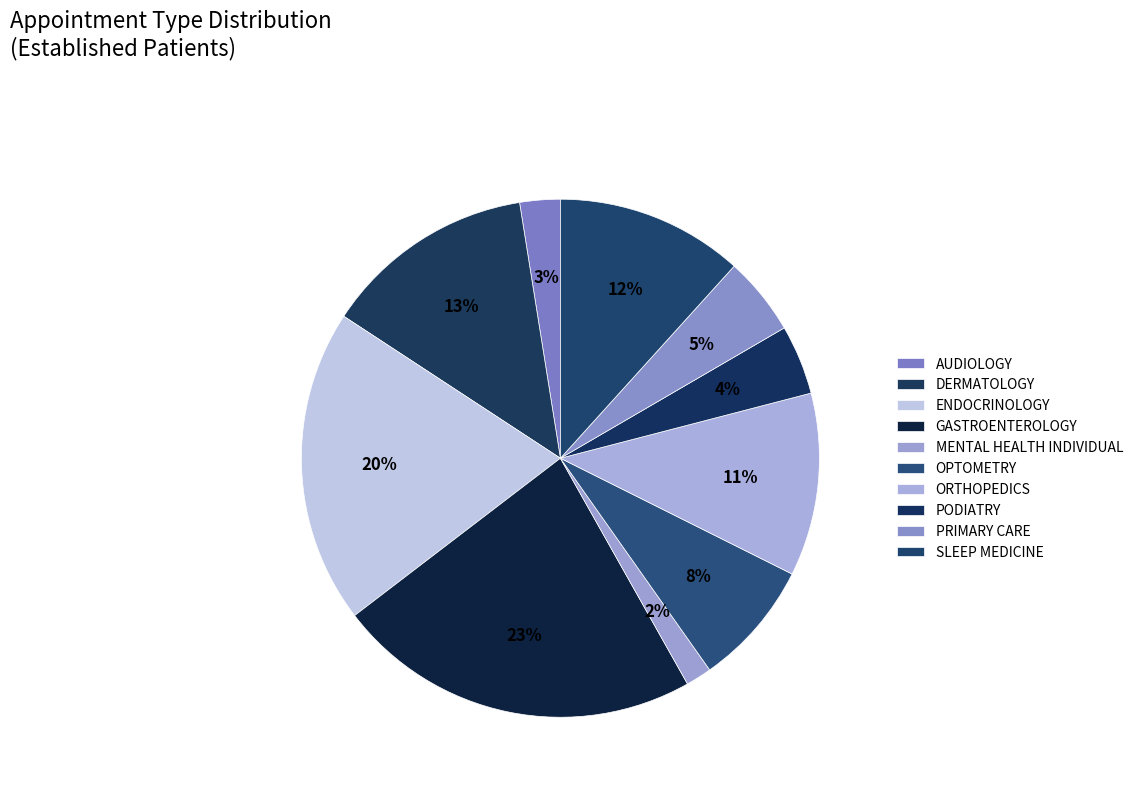

Count the number of slices in the pie.

10